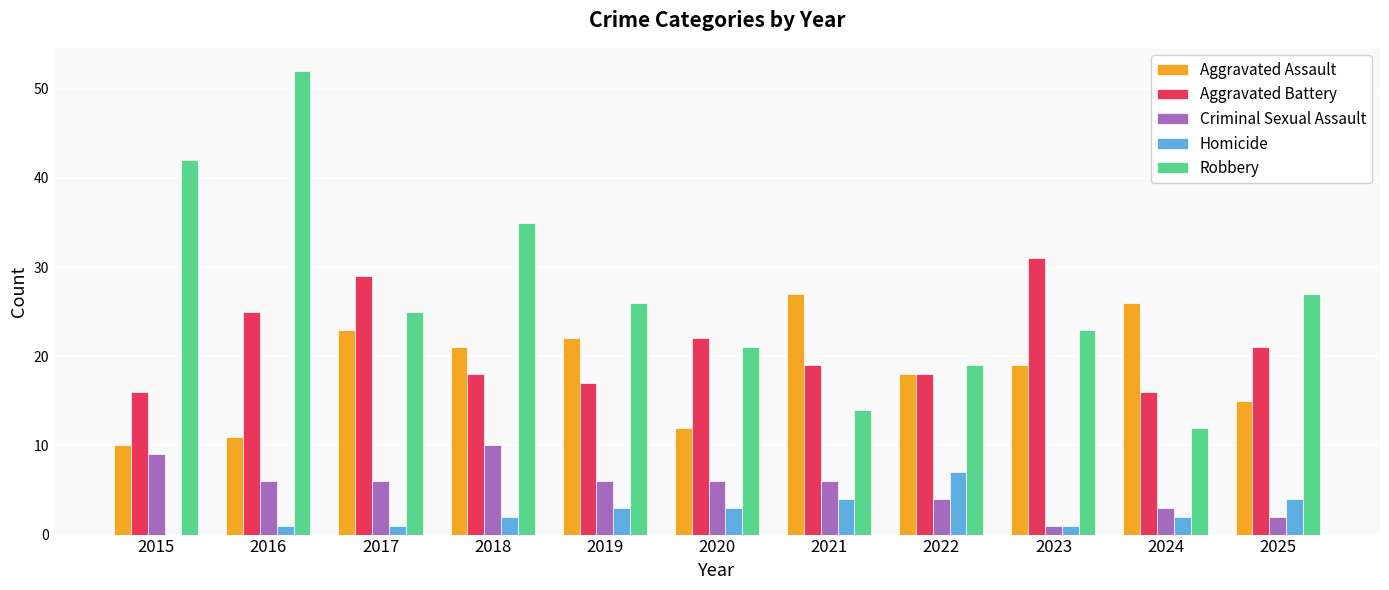

At which label does Criminal Sexual Assault first exceed 6?

2015